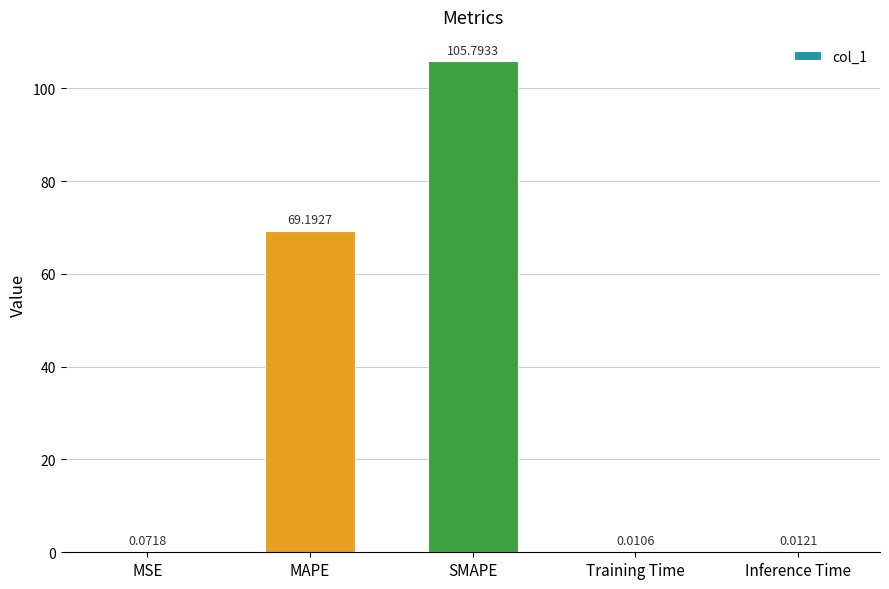

Count the number of data series in this chart.

1